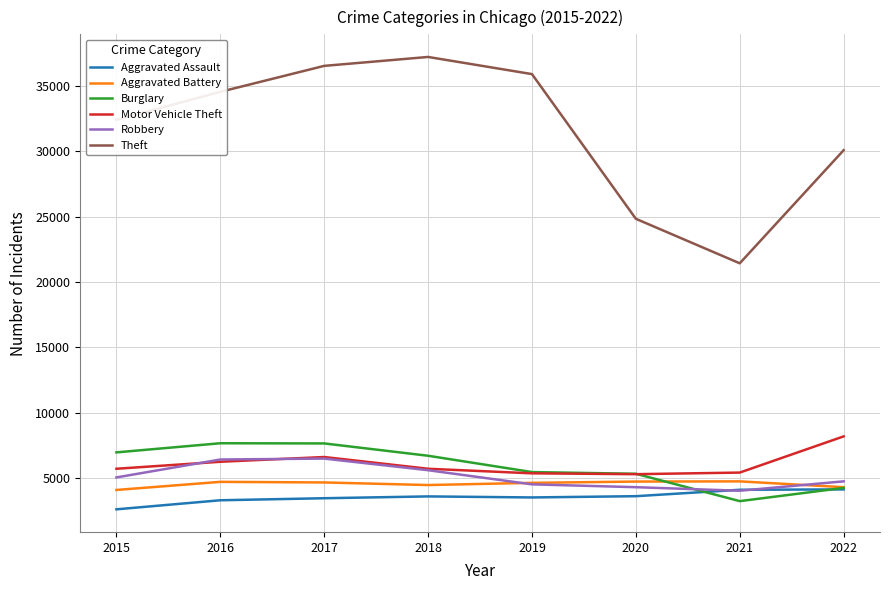

At which label is Theft closest to 29326?

2022